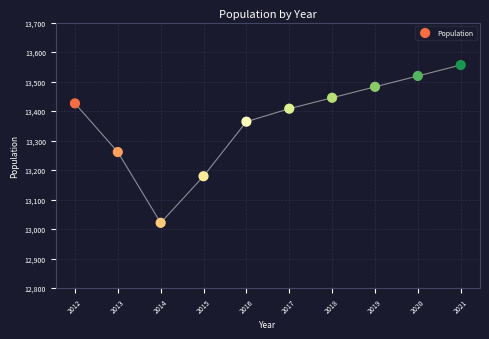

What is the range of Y values (max minus min)?

535